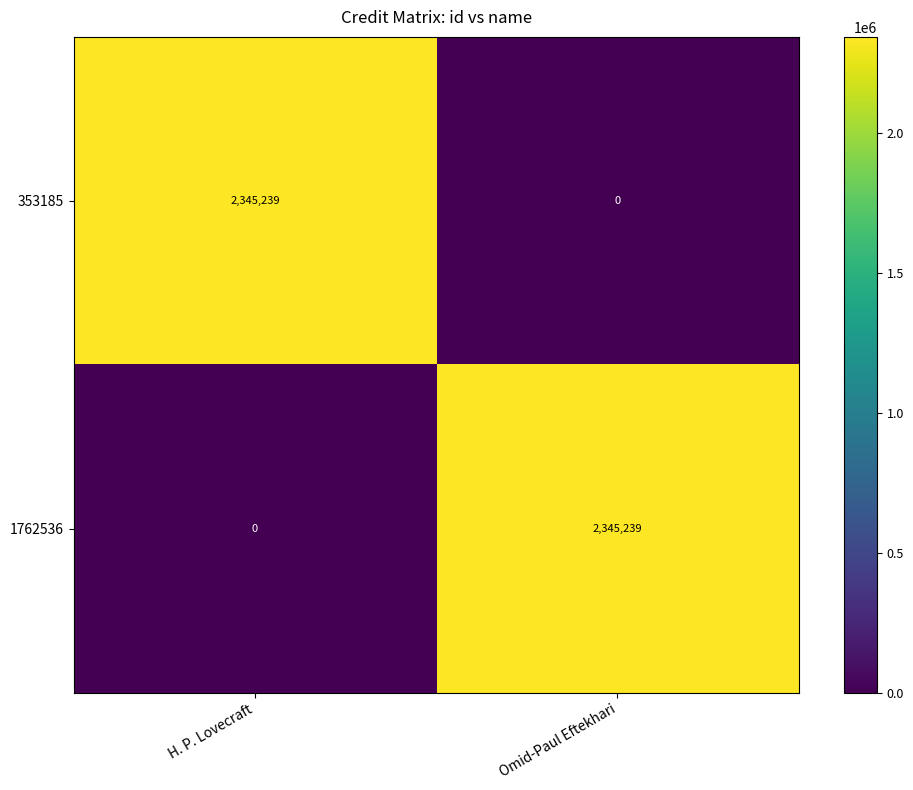

At Omid-Paul Eftekhari, list the series in order from largest to smallest.

1762536, 353185